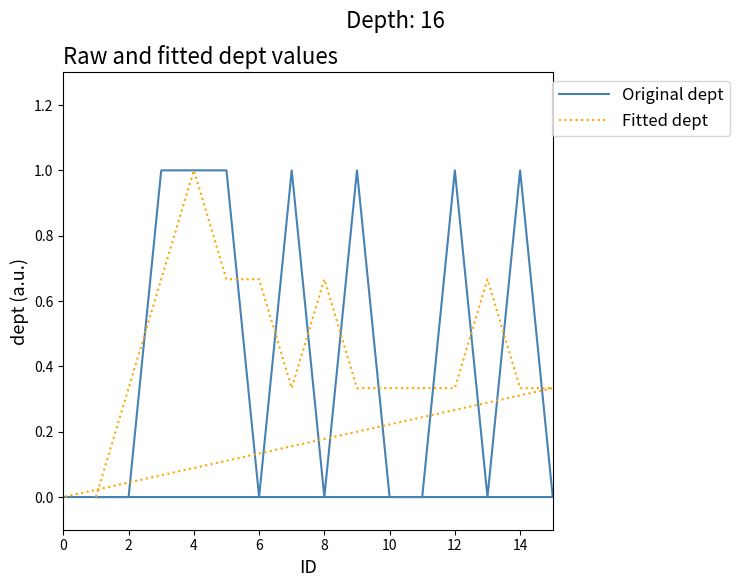

How many lines are shown in the chart?

2